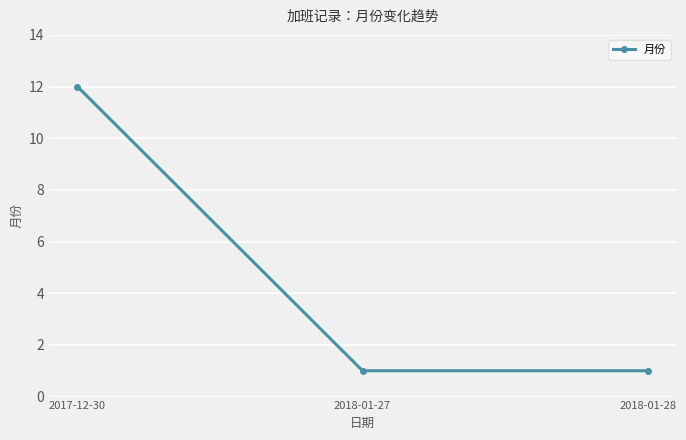

Approximately how many times larger is the value at 2018-01-27 compared to 2018-01-28?

1.0